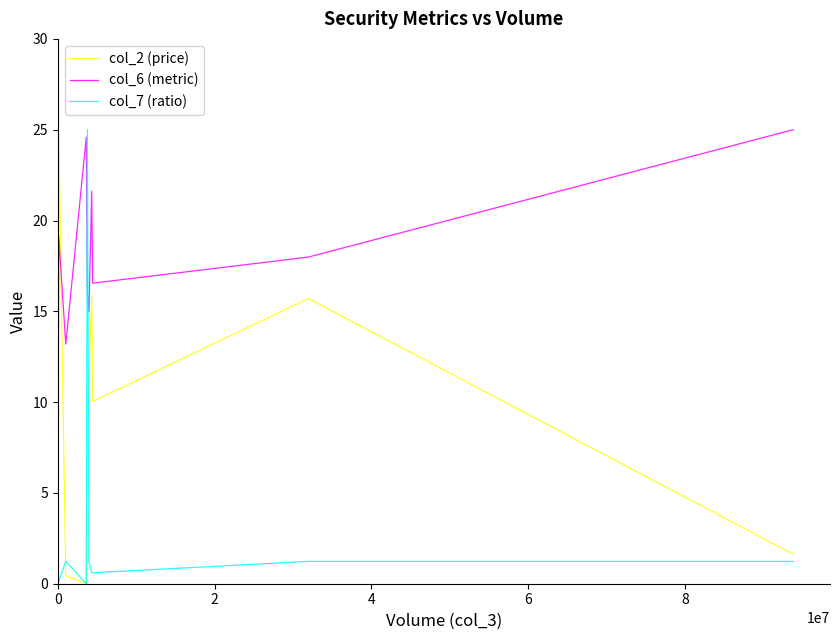

What is the maximum value for col_6 (metric)?

25.0